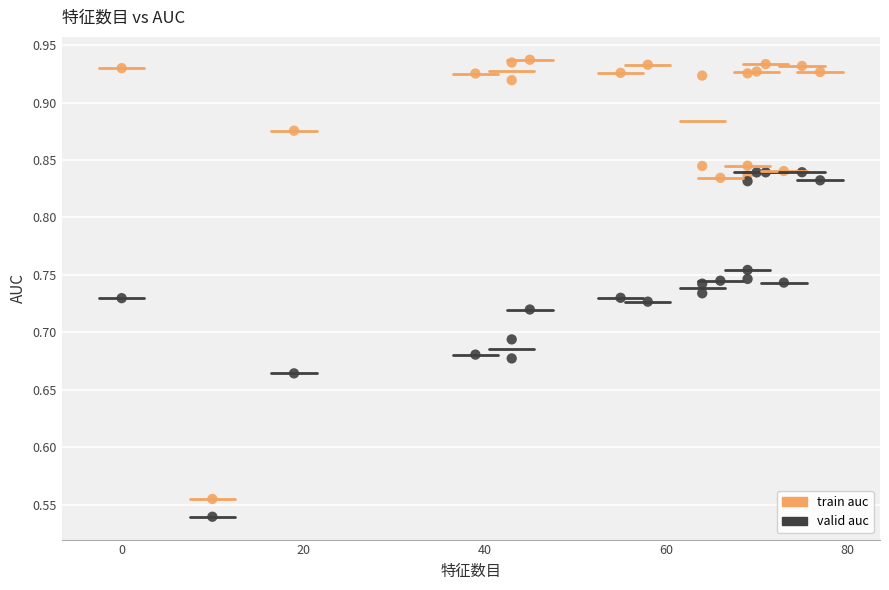

What are all the series names shown in the legend?

train auc, valid auc